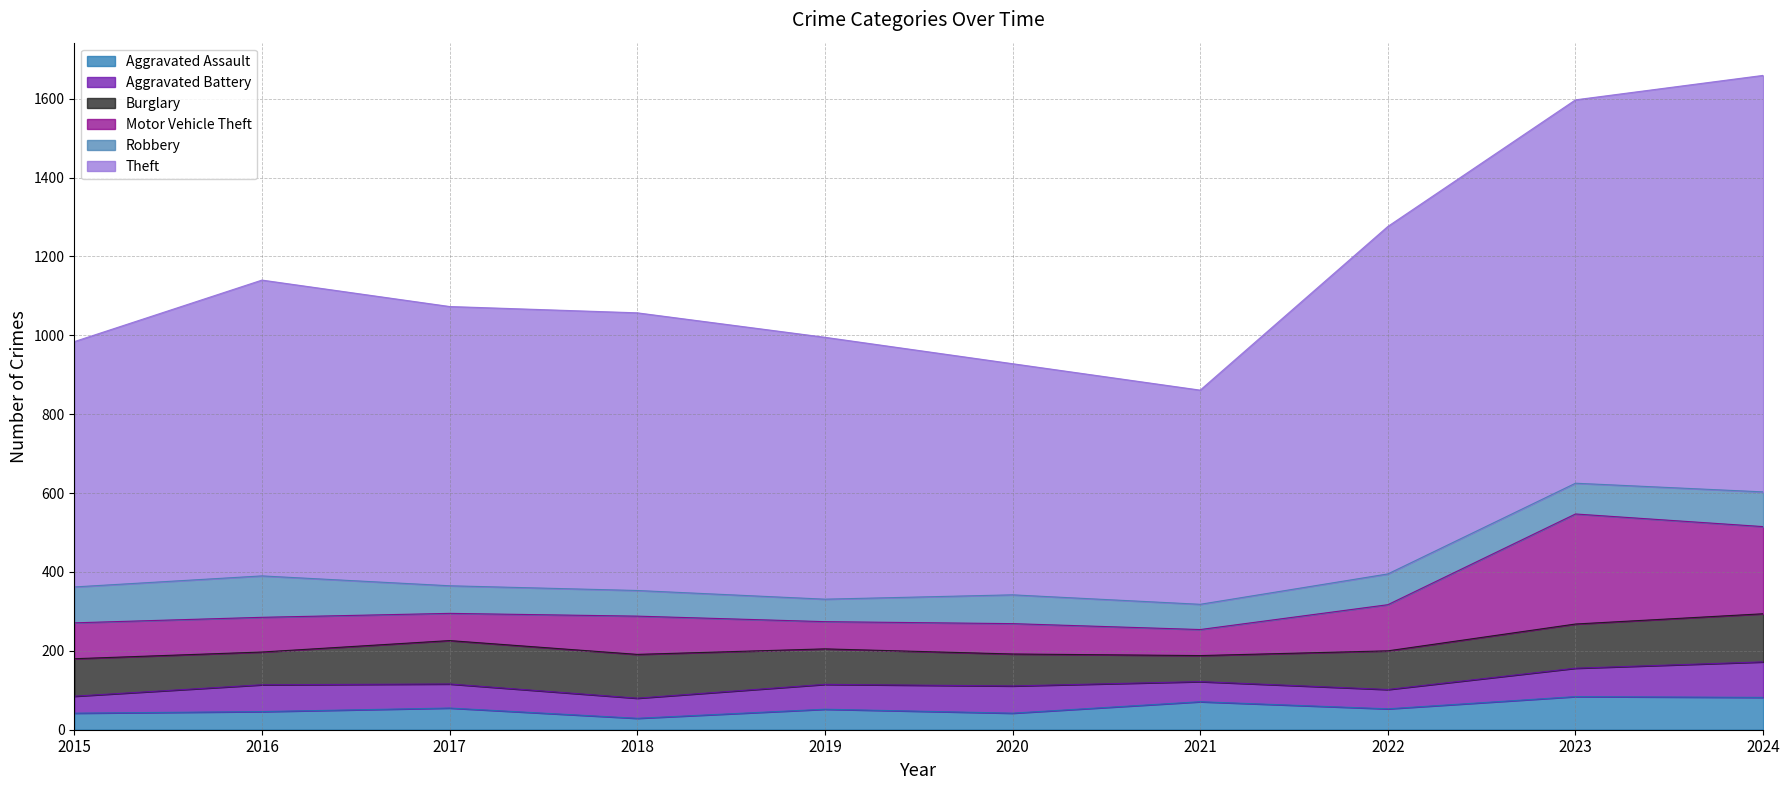

Does the chart display data point markers on the line(s)?

No